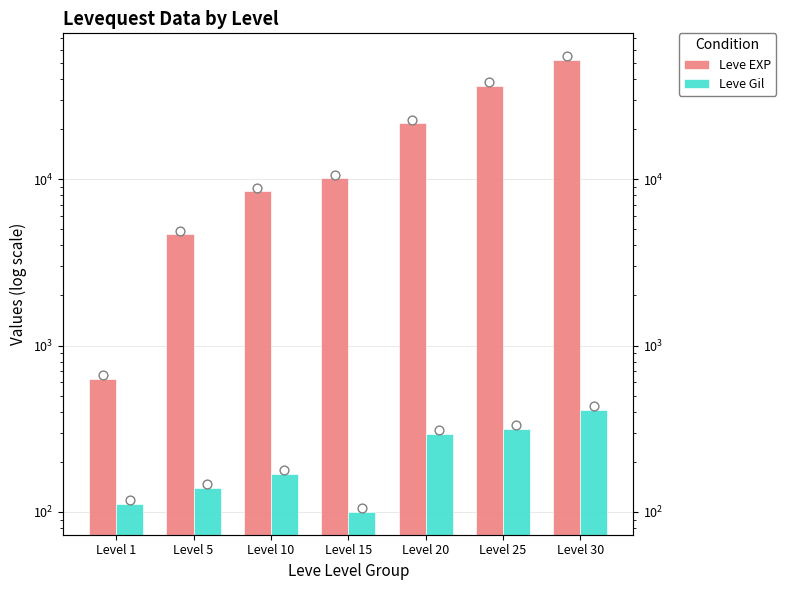

At how many categories does at least one series exceed 51241?

1